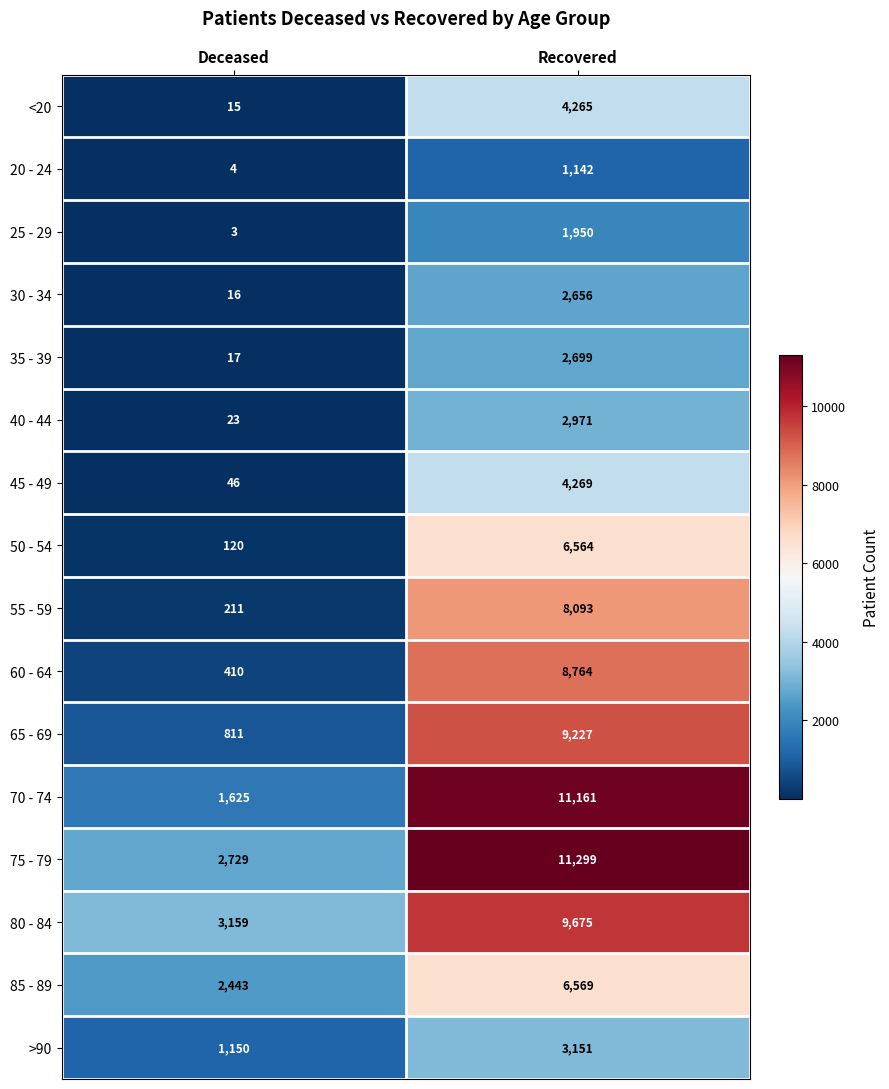

At which label is >90 closest to 2150?

Deceased